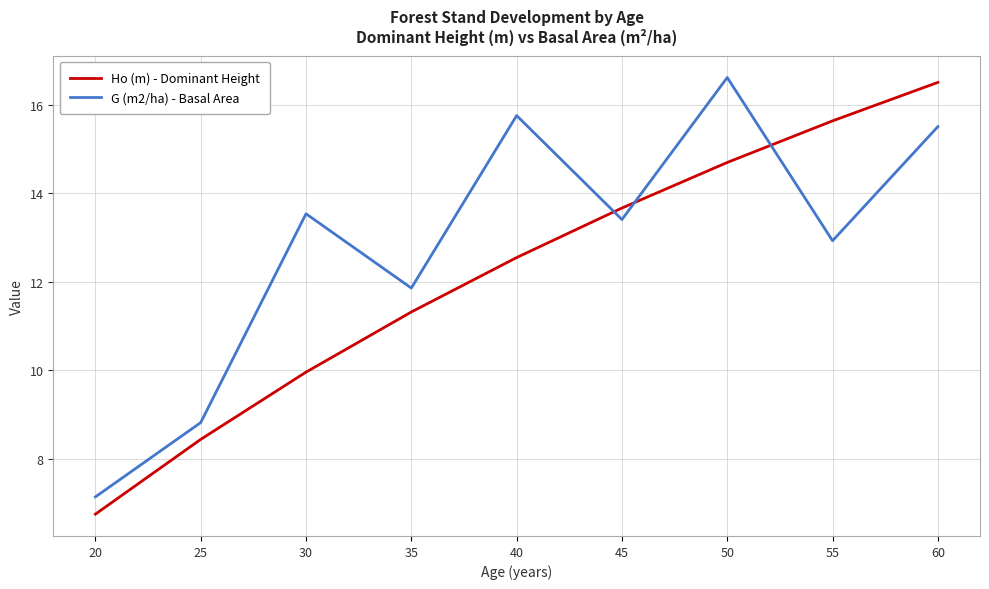

What is the spread (max minus min) of values at 35?

0.5